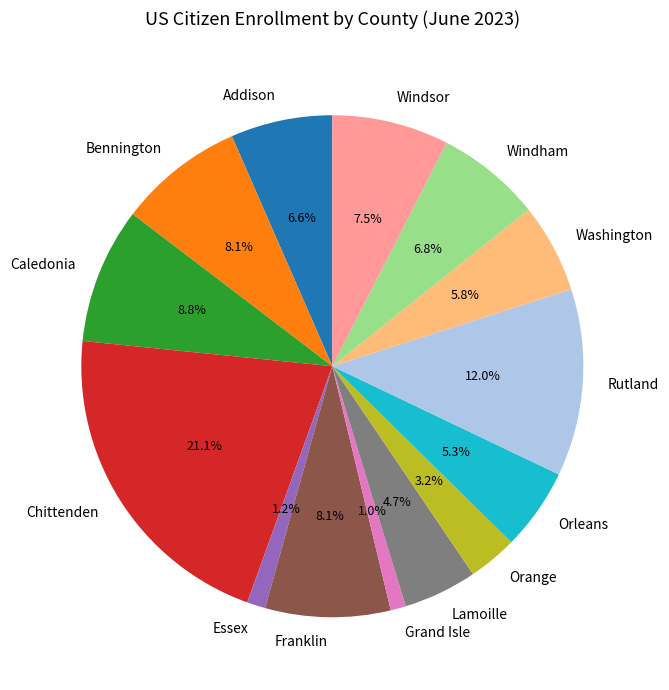

The Washington slice represents 1% of the pie. True or false?

False